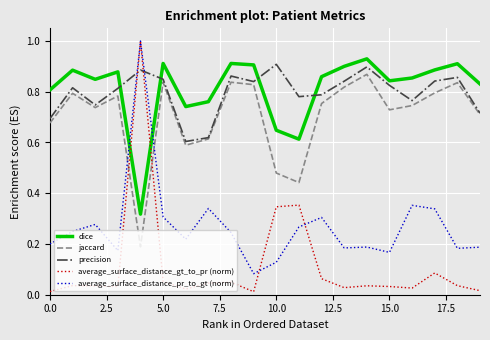

What is the maximum value shown in the chart?

1.0